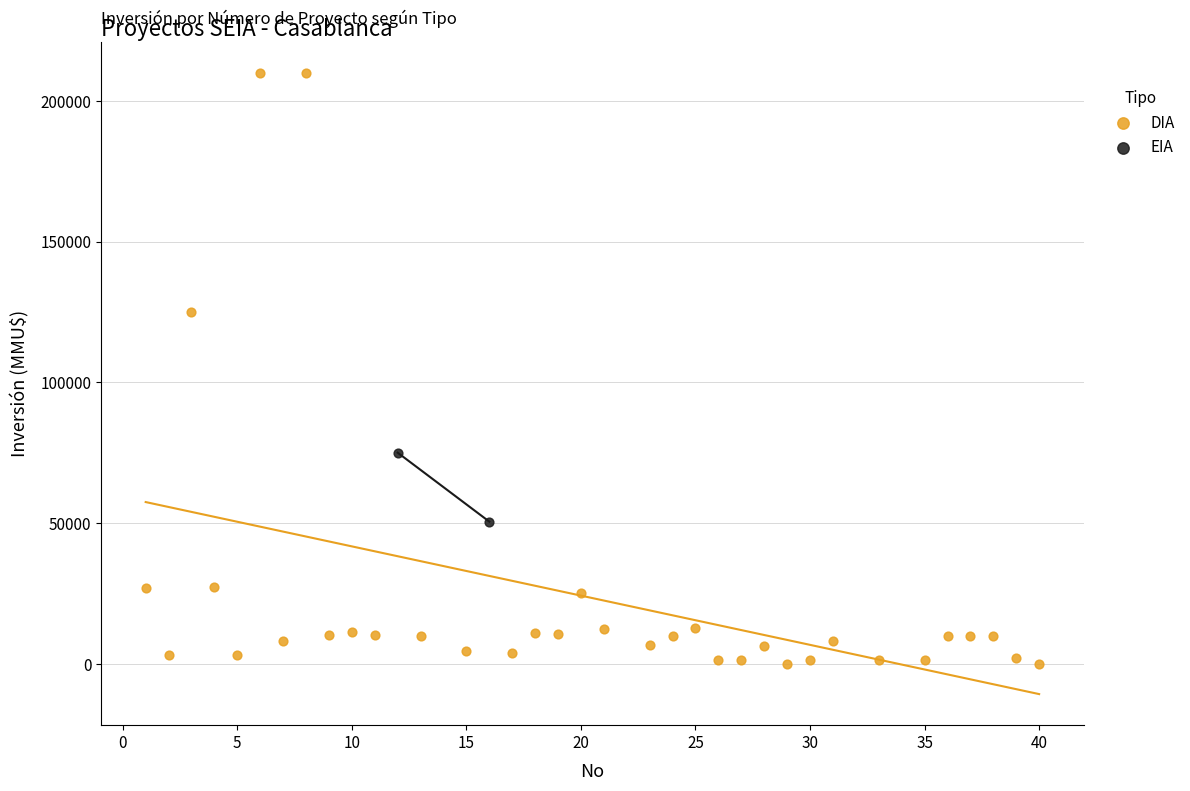

What are all the series names shown in the legend?

DIA, EIA